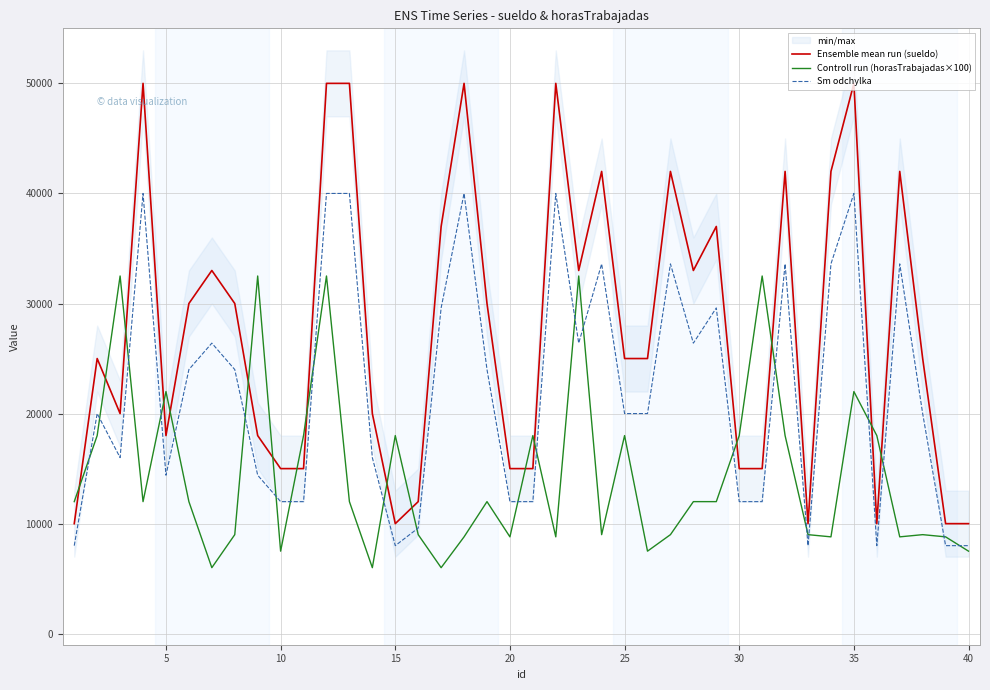

What is the highest value of the Sm odchylka series?

40000